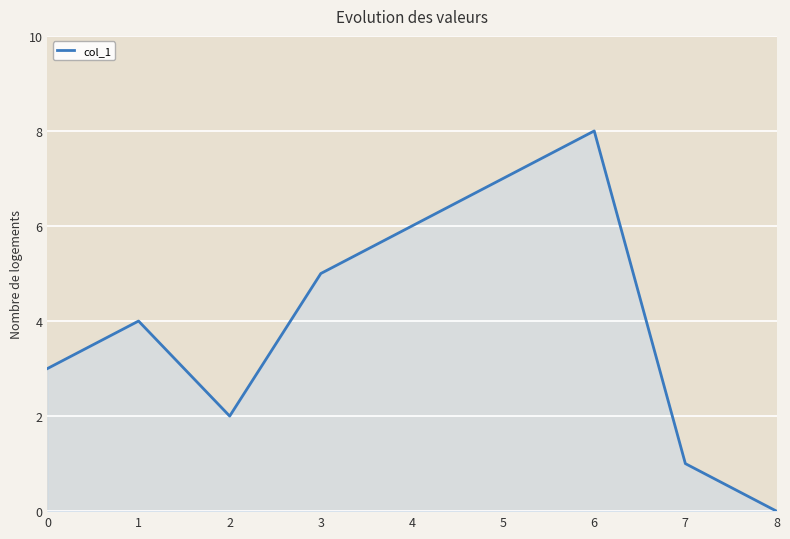

How many series are shown in this chart?

1